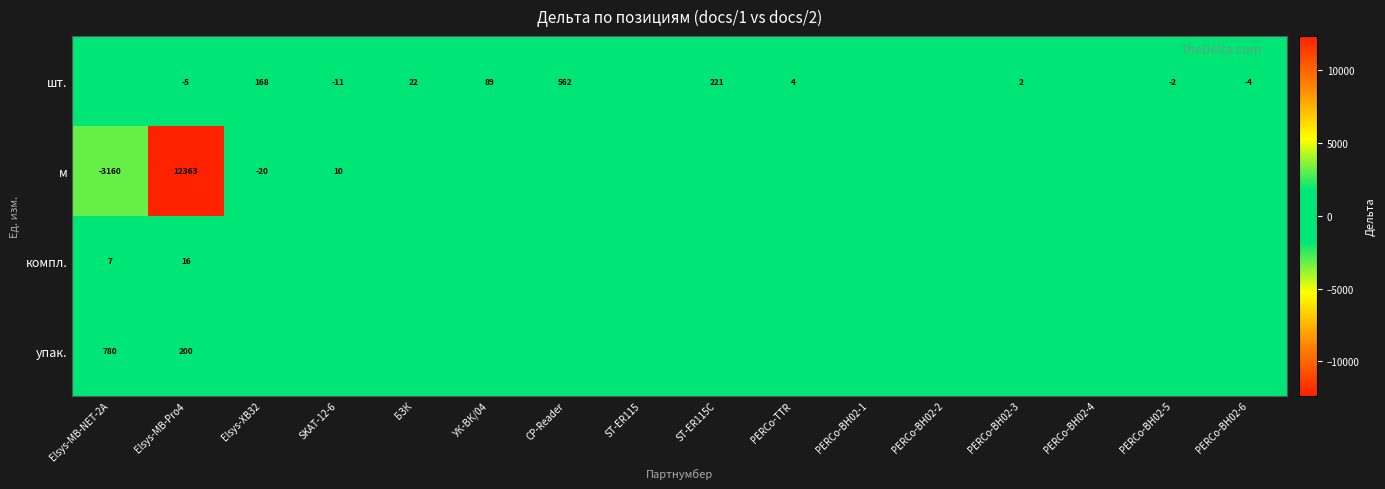

What is the sum of the шт. values at PERCo-TTR and SKAT-12-6?

-7